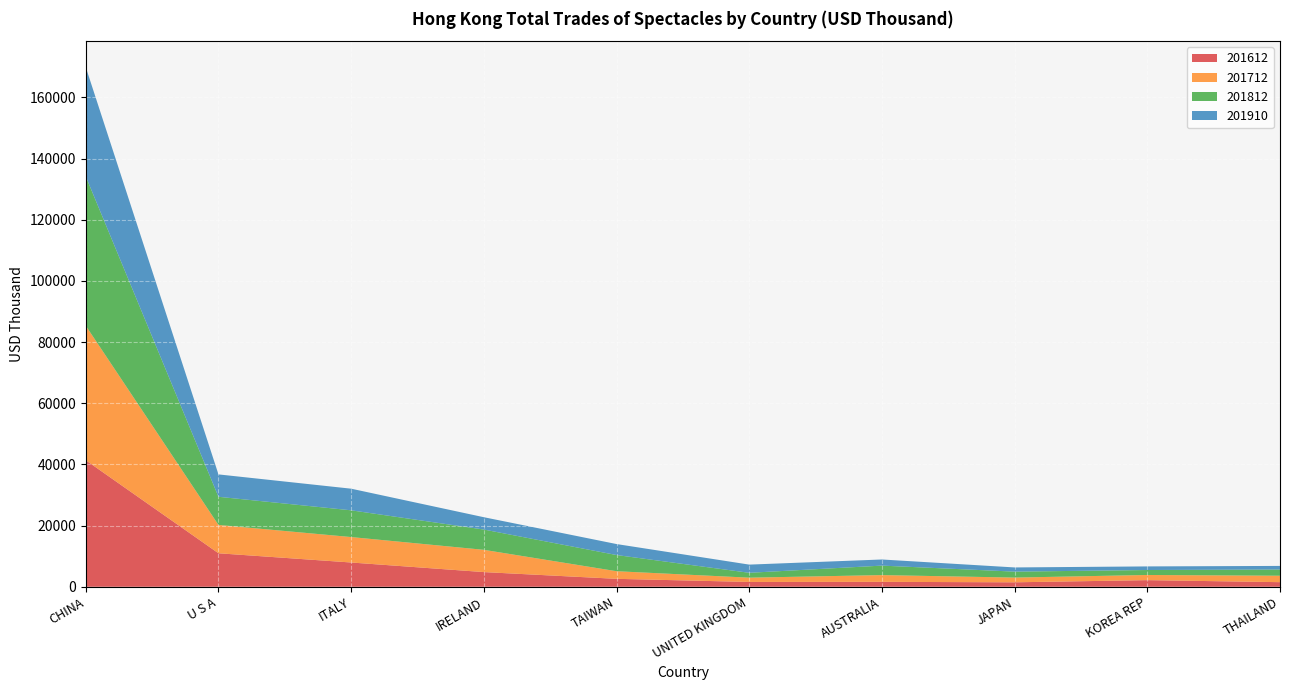

Reading left to right, transcribe all the data shown in this chart.

201612: 41372.6	10957.9	7938.4	4804.3	2597.7	1579.1	1614.2	1461.2	2169.6	1506.6
201712: 43989.2	9265.0	8320.1	7277.6	2490.6	1398.5	2207.9	1545.2	1689.0	2104.8
201812: 48811.6	9204.3	8745.5	6631.9	5292.6	1594.2	3099.0	1946.5	1622.0	2033.8
201910: 35739.6	7320.3	7072.2	4032.5	3589.2	2676.2	2003.7	1371.2	1179.0	1176.8